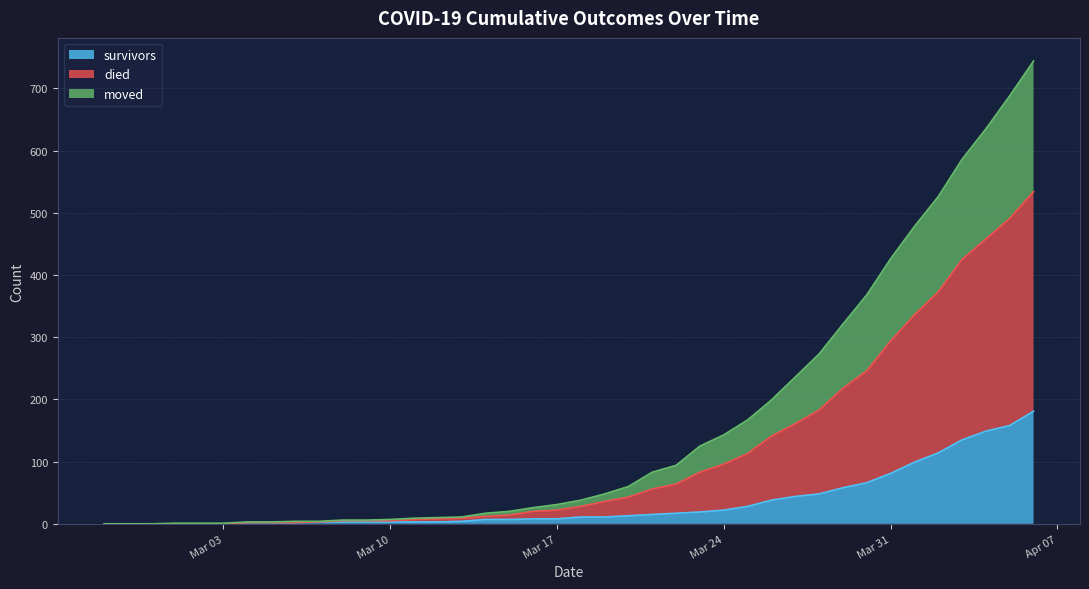

Is the value of moved at 2020-02-28 greater than the value of survivors at 2020-03-20?

No